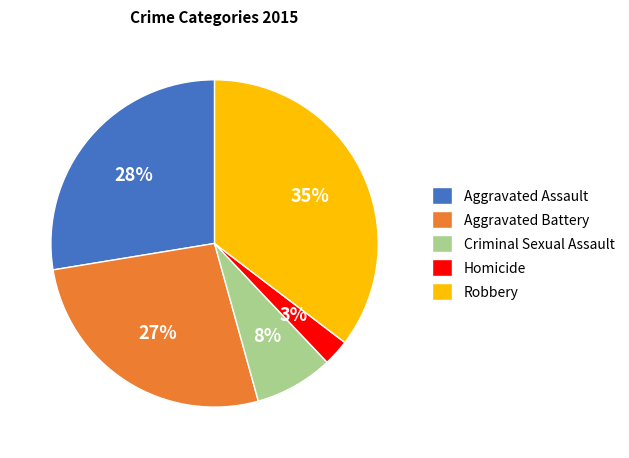

What is the largest slice in the pie chart?

Robbery